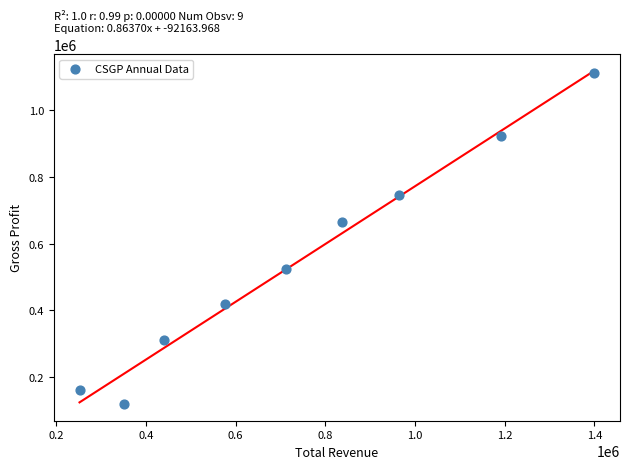

What Y value in the scatter plot is closest to 615350?

663800